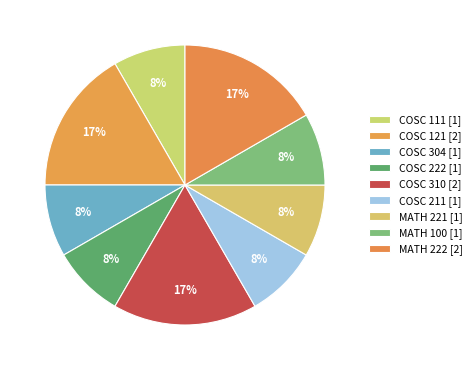

Rank the categories by value from lowest to highest.

COSC 111, COSC 304, COSC 222, COSC 211, MATH 221, MATH 100, COSC 121, COSC 310, MATH 222